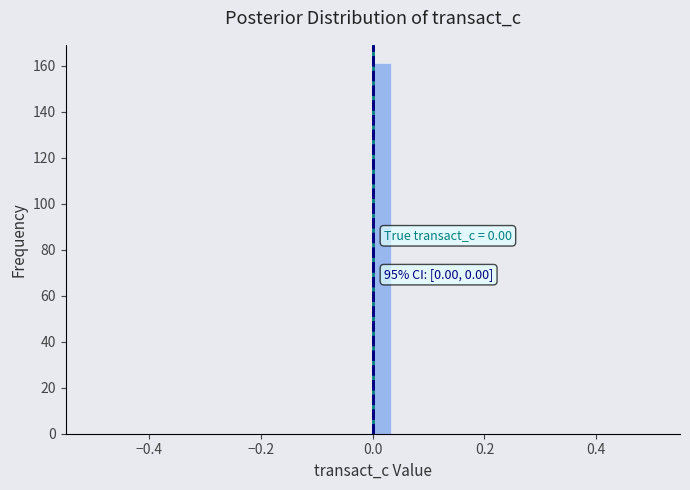

Around what value on the x-axis is the tallest bar? Give the approximate position of its centre, as read against the axis.

0.02